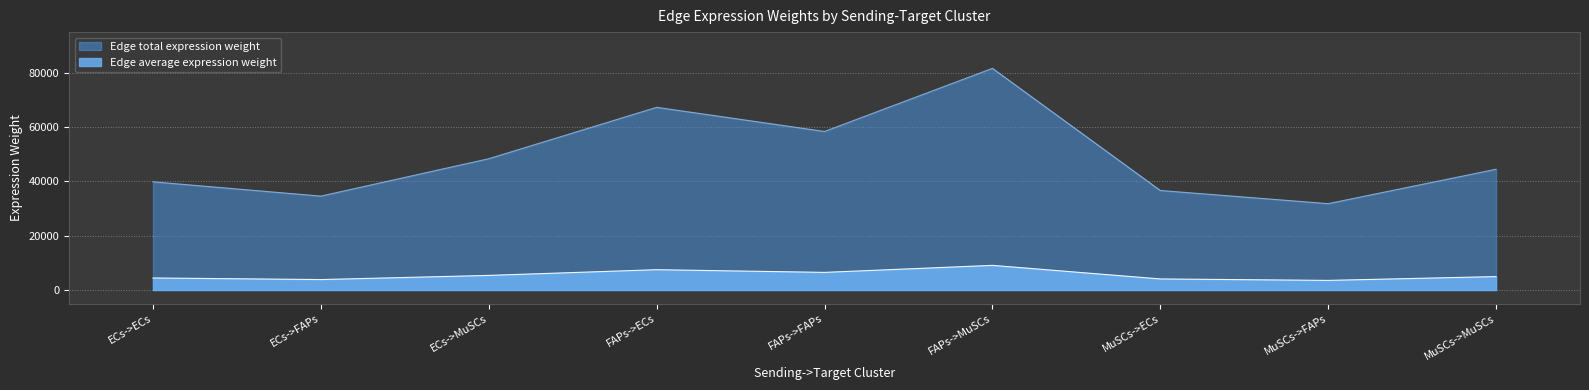

In Edge average expression weight, how many points are lower than both neighbors (excluding endpoints)?

3